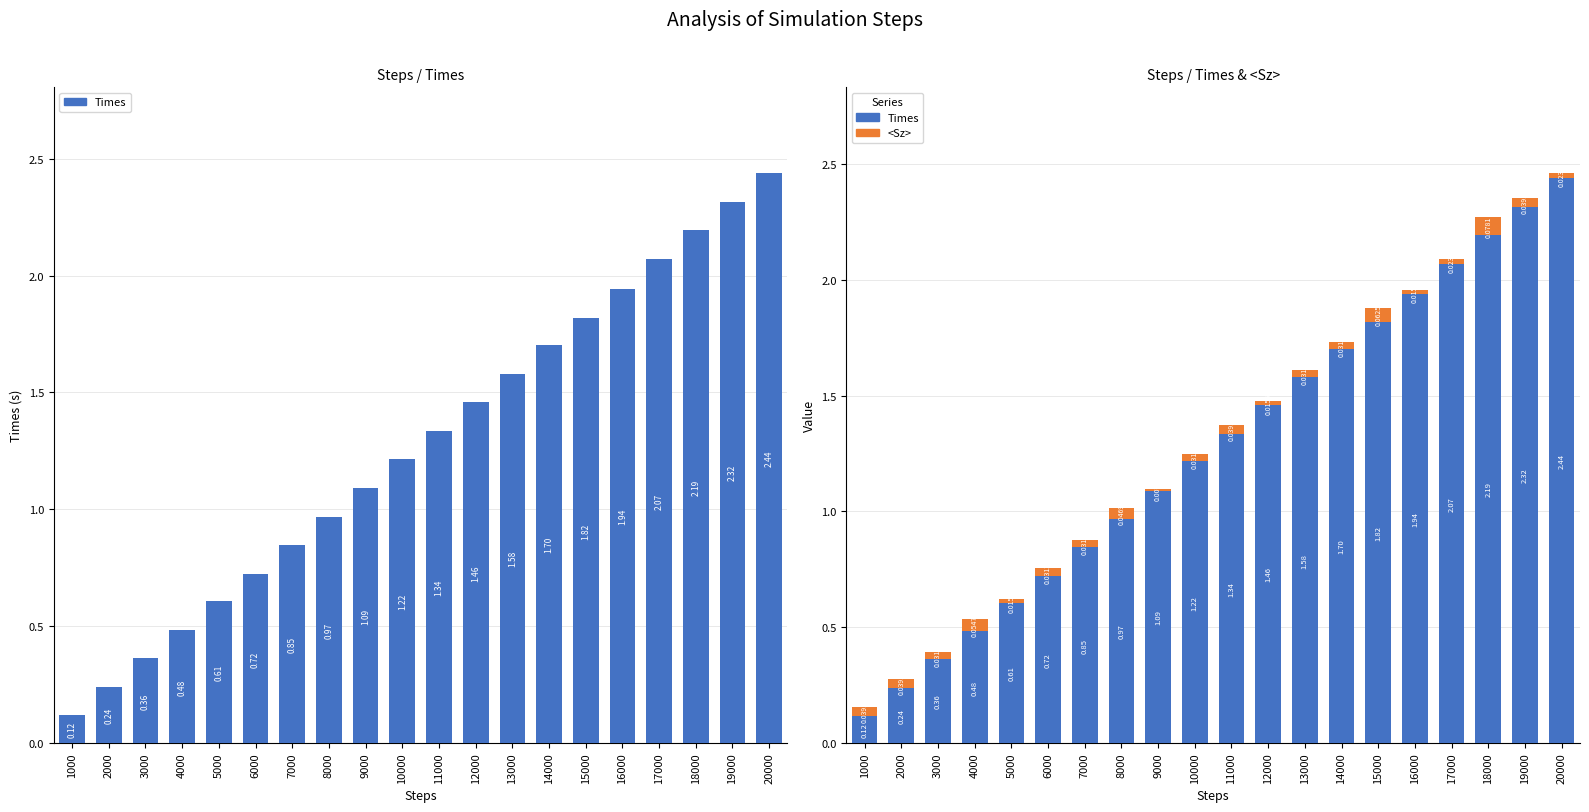

At how many categories does at least one series exceed 1?

12